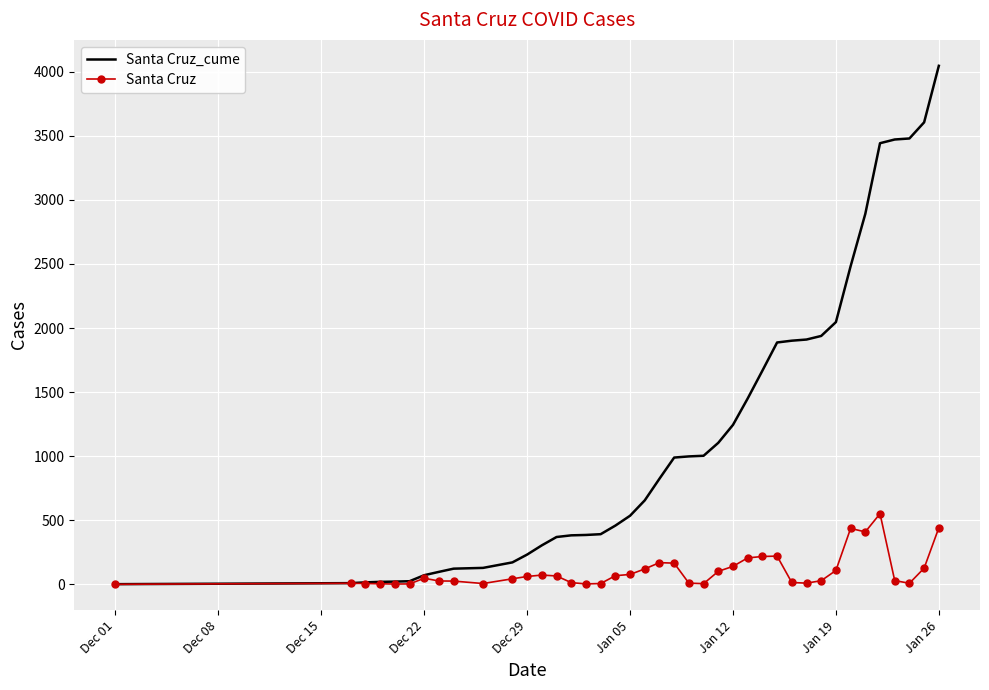

Which series has the largest total across all categories?

Santa Cruz_cume